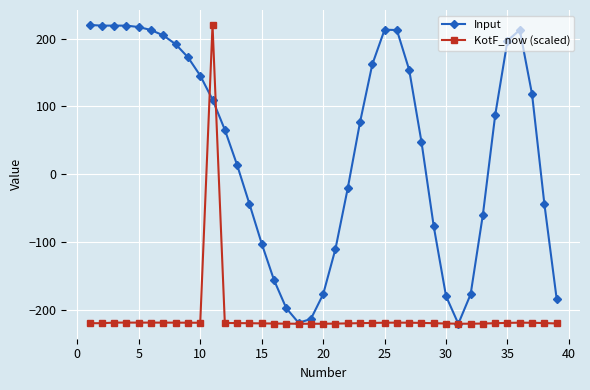

What is the value of the KotF_now (scaled) point at the 10th from the left?

-218.5